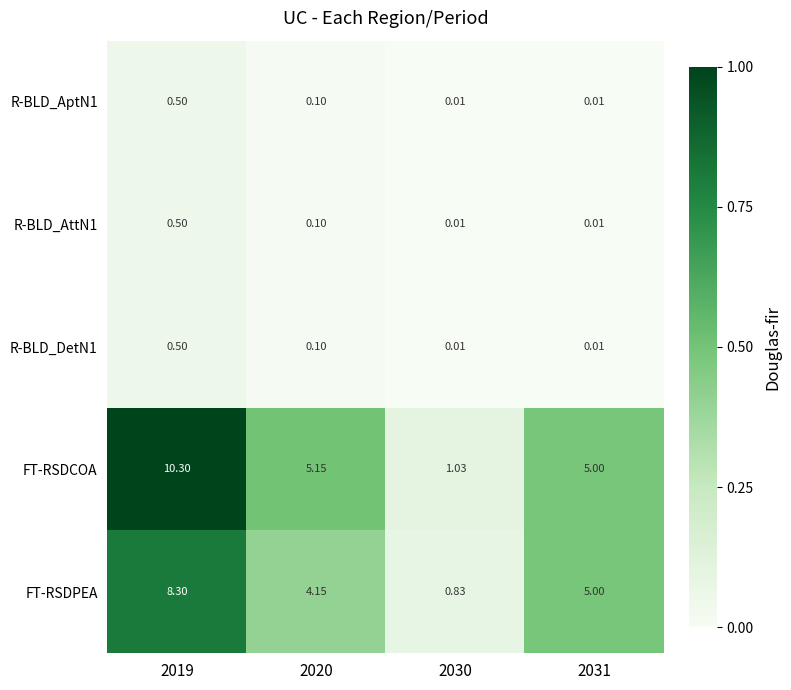

Between 2020 and 2030, which series saw the biggest shift?

FT-RSDCOA